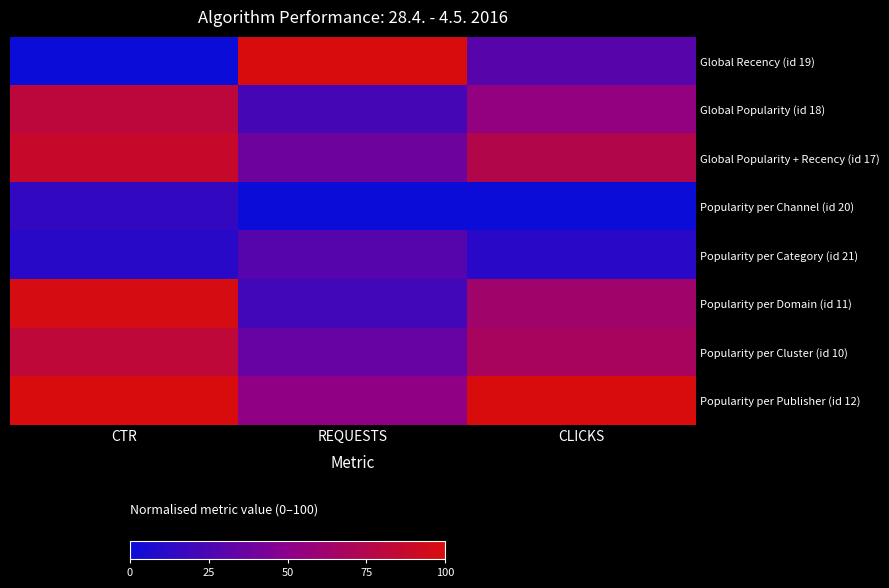

Reading left to right, what are all the values shown in this chart?

Global Recency (id 19): CTR=0.0	REQUESTS=100.0	CLICKS=29.5
Global Popularity (id 18): CTR=81.2	REQUESTS=22.6	CLICKS=54.5
Global Popularity + Recency (id 17): CTR=87.6	REQUESTS=38.6	CLICKS=75.0
Popularity per Channel (id 20): CTR=14.9	REQUESTS=0.0	CLICKS=0.0
Popularity per Category (id 21): CTR=11.3	REQUESTS=29.1	CLICKS=11.4
Popularity per Domain (id 11): CTR=97.6	REQUESTS=21.0	CLICKS=63.6
Popularity per Cluster (id 10): CTR=82.2	REQUESTS=35.9	CLICKS=68.2
Popularity per Publisher (id 12): CTR=100.0	REQUESTS=52.4	CLICKS=100.0